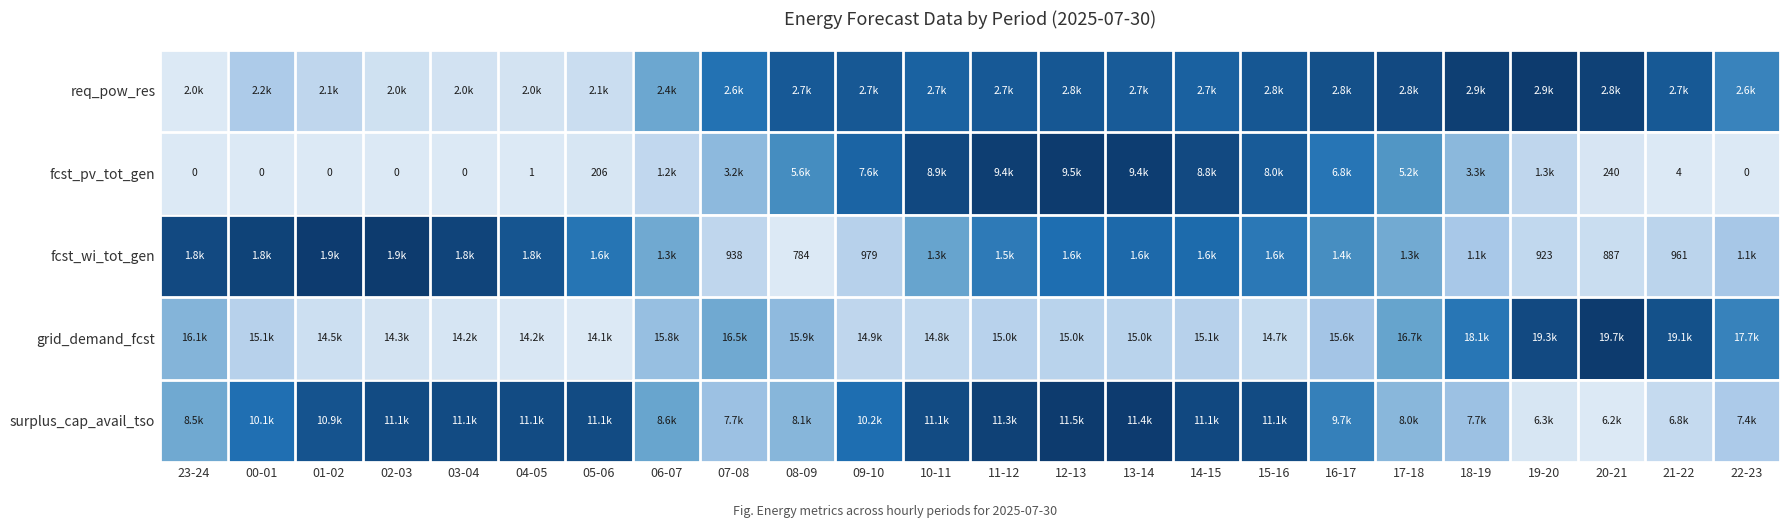

How many categories are shown in the chart?

24